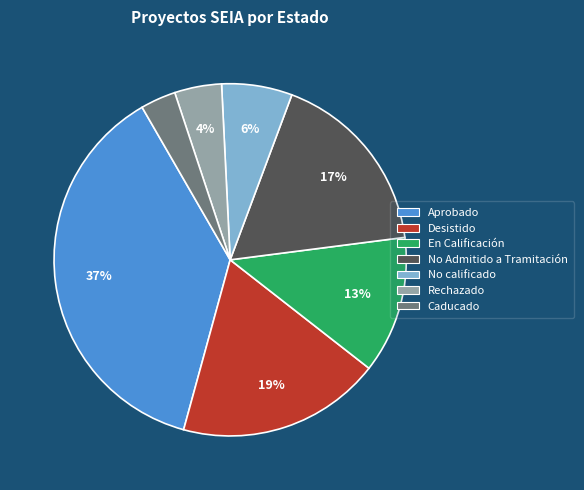

To the nearest percent, what is the difference between the largest and smallest slice percentages?

34%